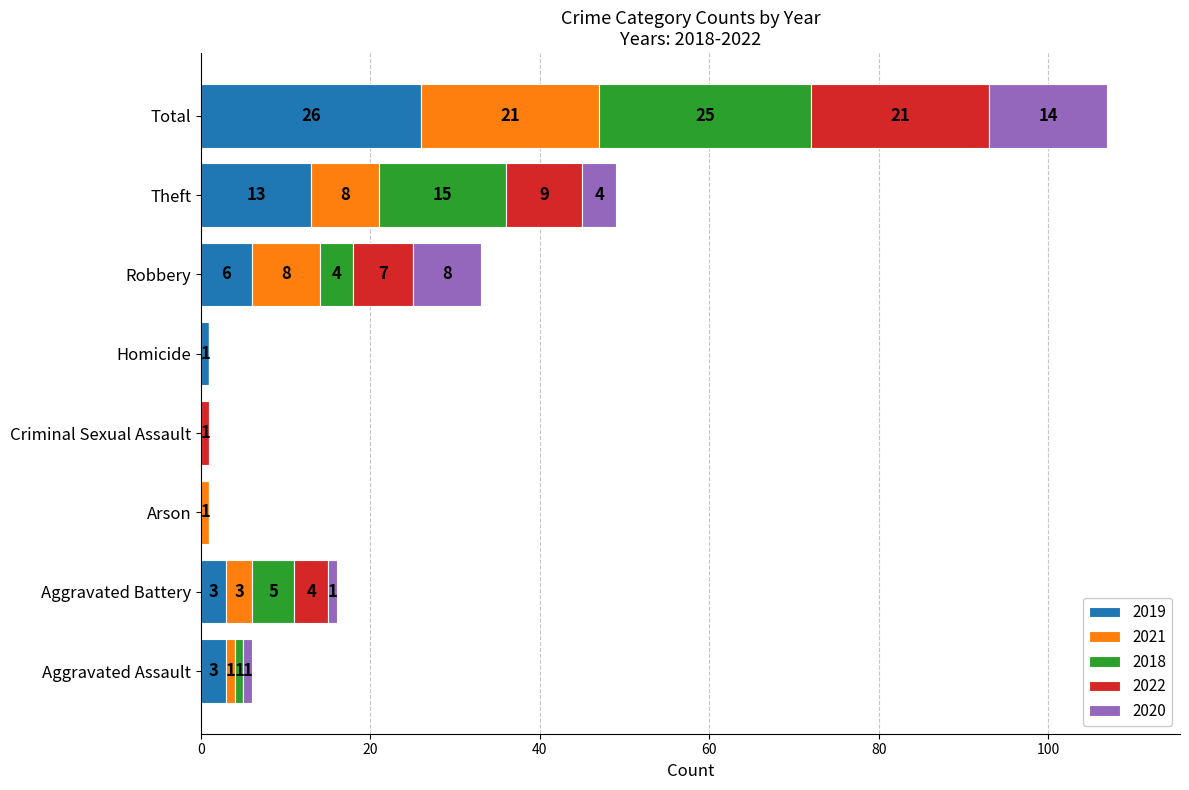

At which category is the sum across all series the highest?

Total